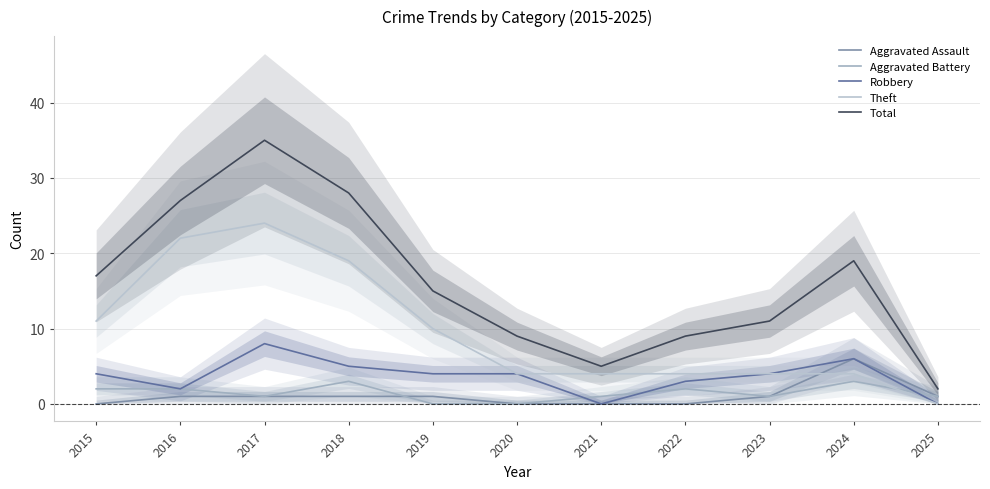

Is this an area chart (filled region under the line)?

No